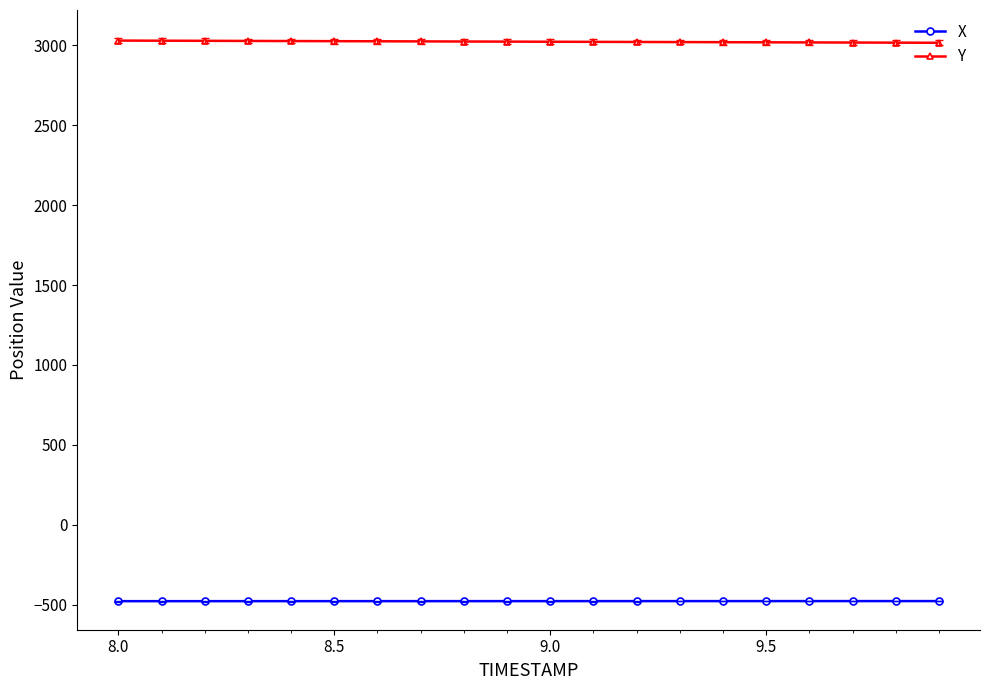

Which series has the largest total across all categories?

Y